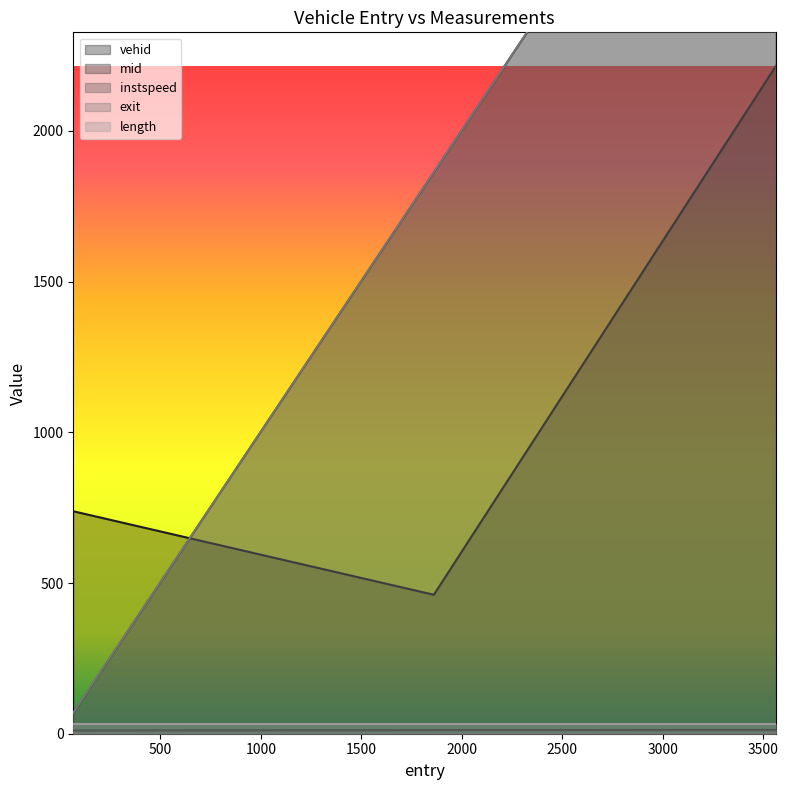

What is the difference between the instspeed values at 1861.0783215076426 and 3565.0419456833797?

0.7